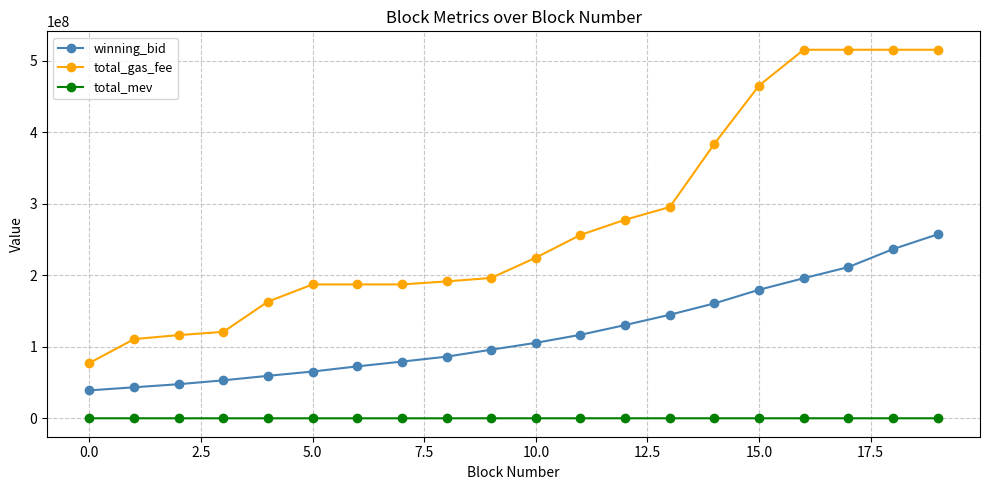

What is the difference between the maximum and minimum values in the total_gas_fee series?

438110072.0